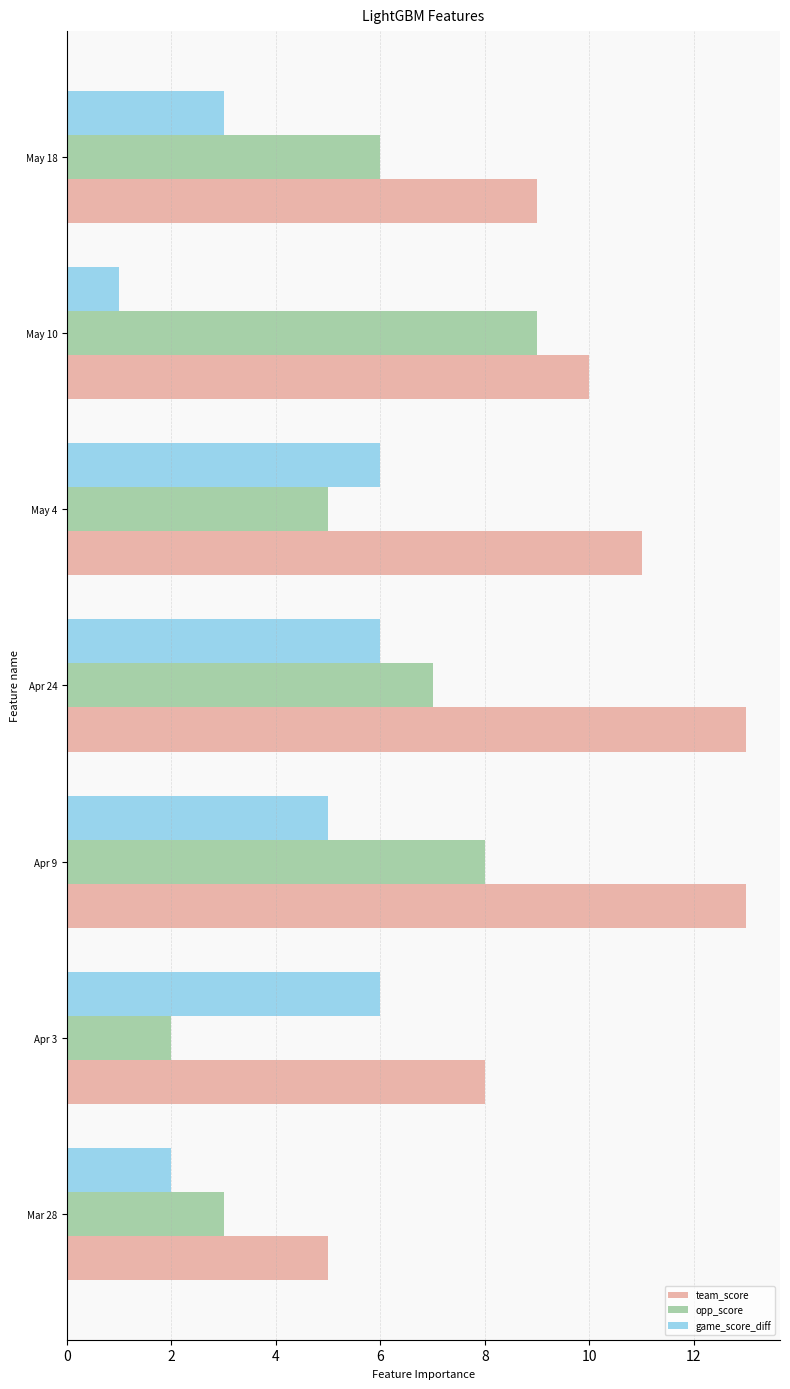

Rank the series by their average value, from lowest to highest.

game_score_diff, opp_score, team_score